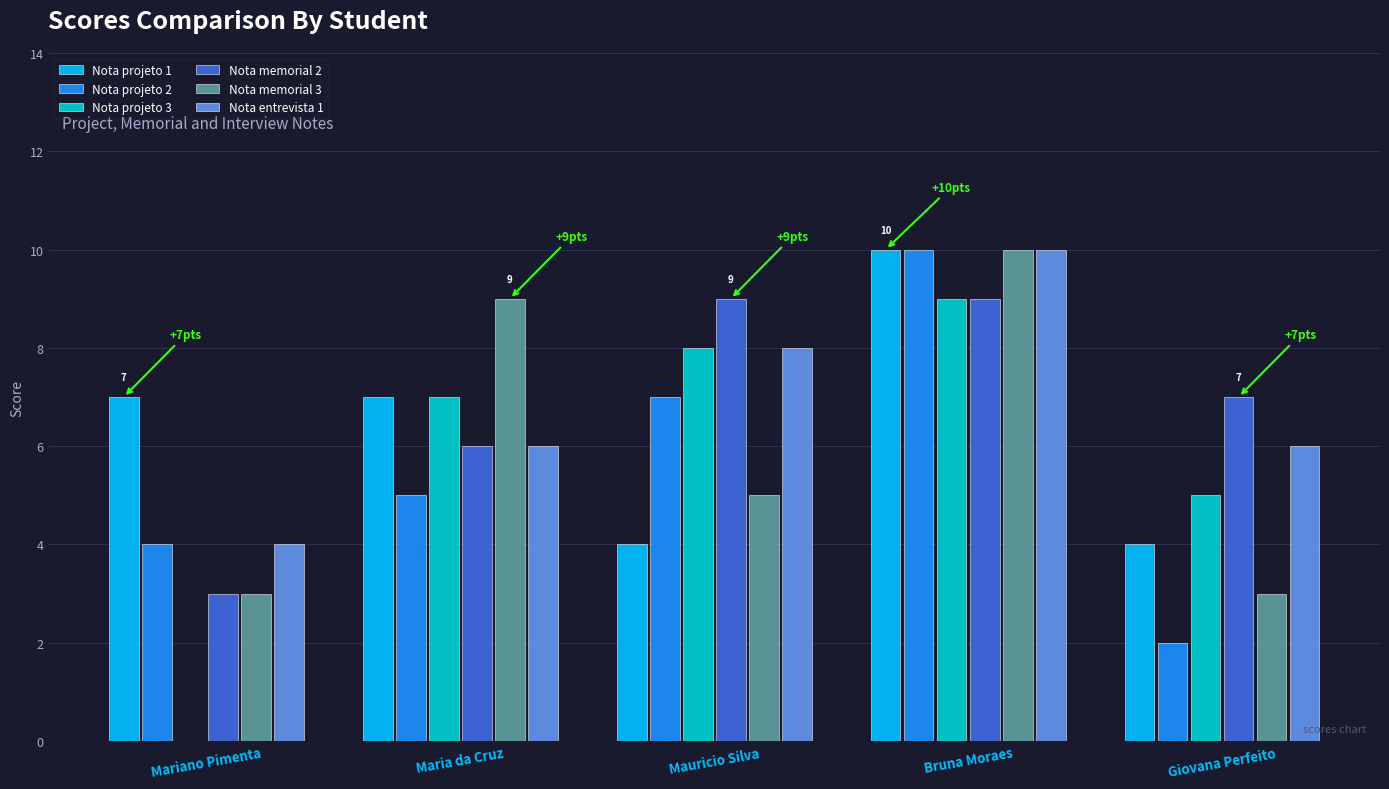

At which category is the sum across all series the highest?

Bruna Moraes